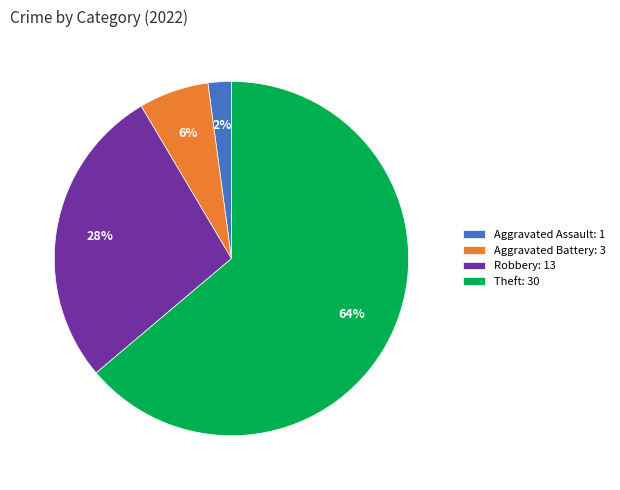

To the nearest percent, what is the difference between the Aggravated Assault: 1 and Theft: 30 slice percentages?

62%